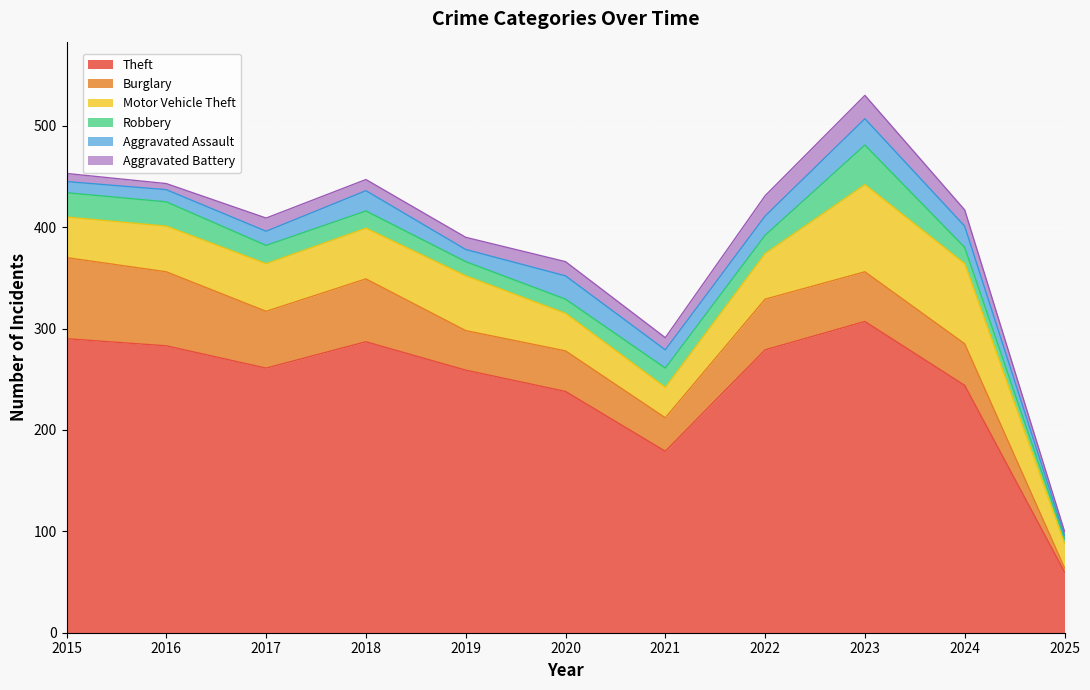

True or false: Aggravated Battery and Motor Vehicle Theft intersect in this chart.

False